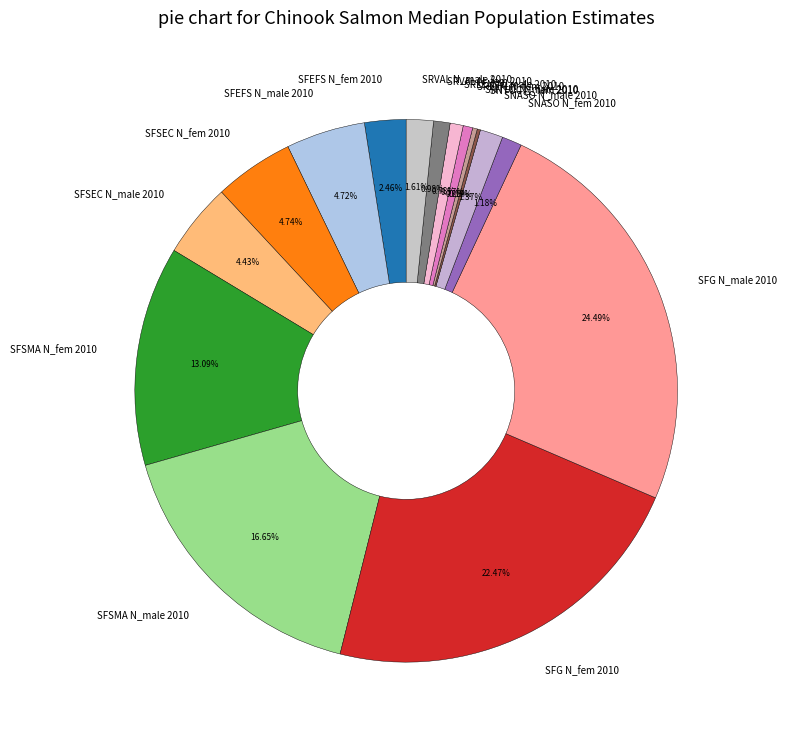

Combined, do SFSMA N_fem 2010 and SNASO N_male 2010 account for over 50%?

No